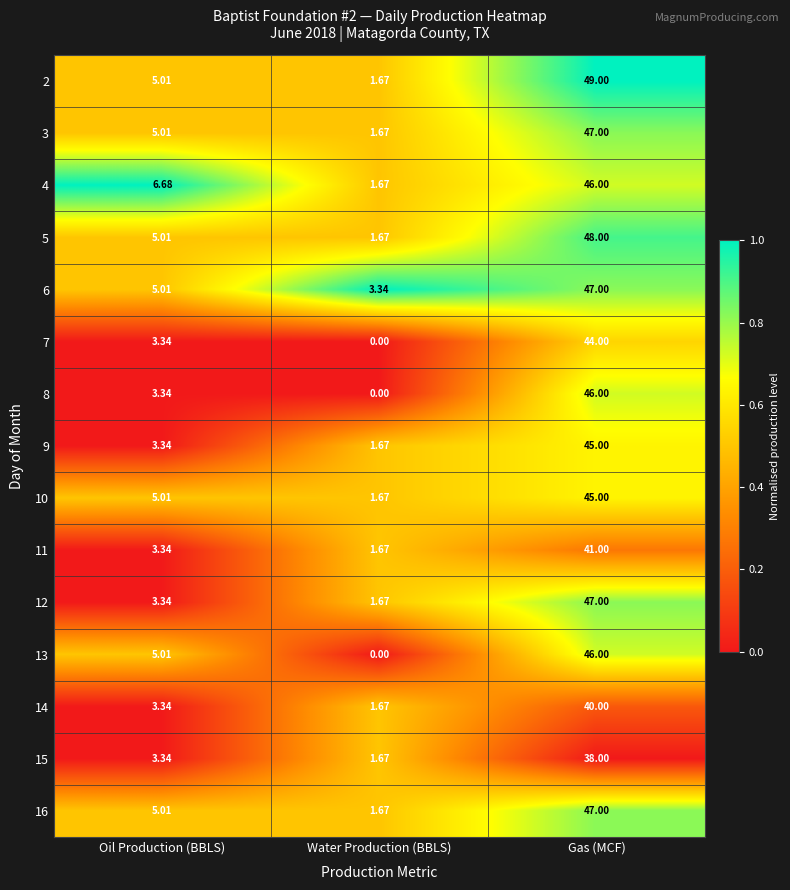

Which label corresponds to the largest value in the chart?

Gas (MCF)